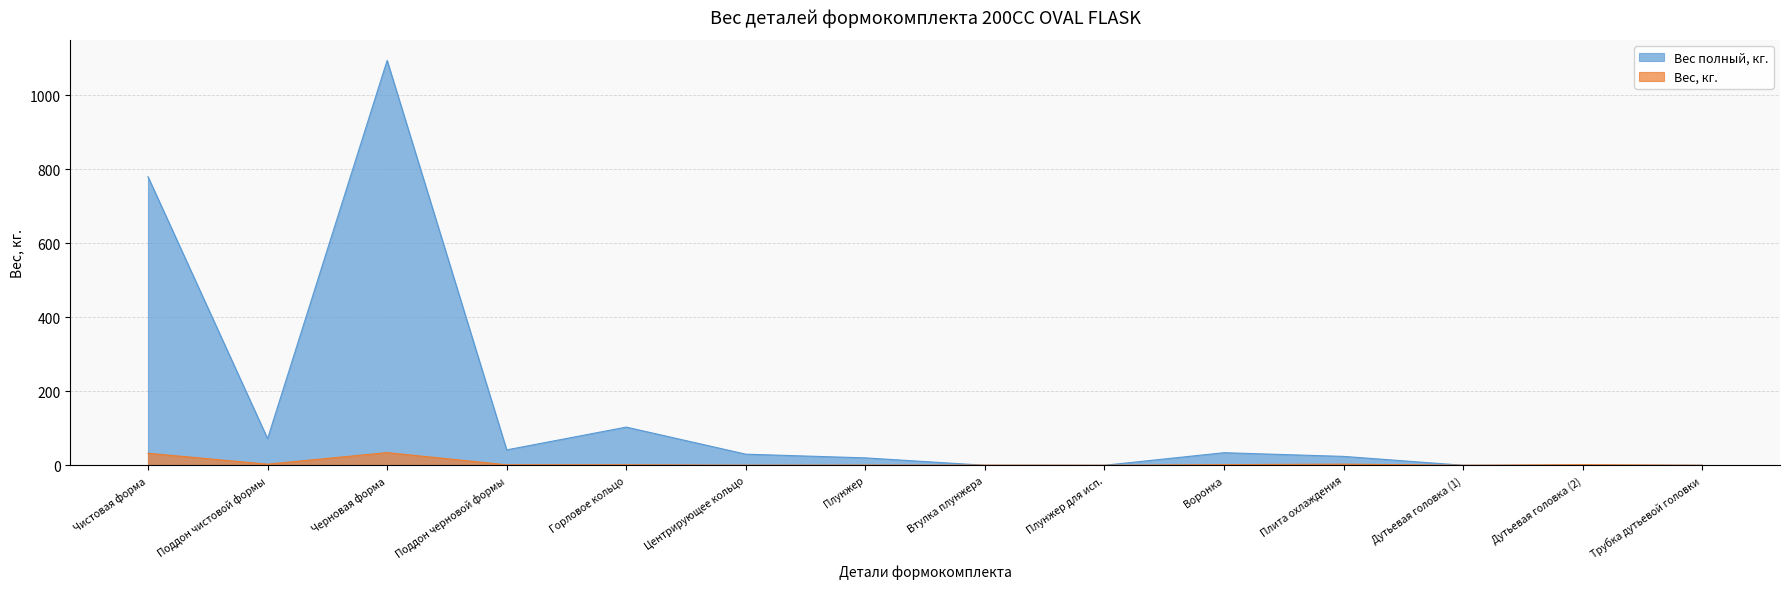

Is it true that Вес полный, кг. equals 673.3 at Трубка дутьевой головки?

False